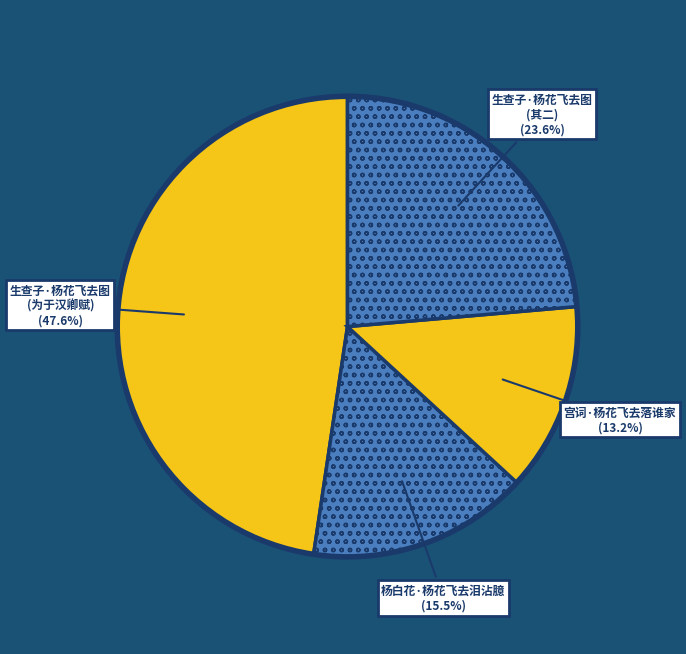

Which slice is the smallest?

宫词·杨花飞去落谁家